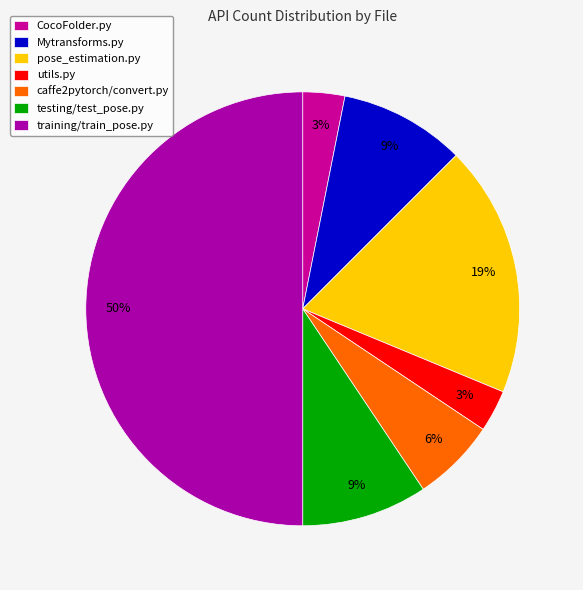

Rank the categories by value from lowest to highest.

CocoFolder.py, utils.py, caffe2pytorch/convert.py, Mytransforms.py, testing/test_pose.py, pose_estimation.py, training/train_pose.py